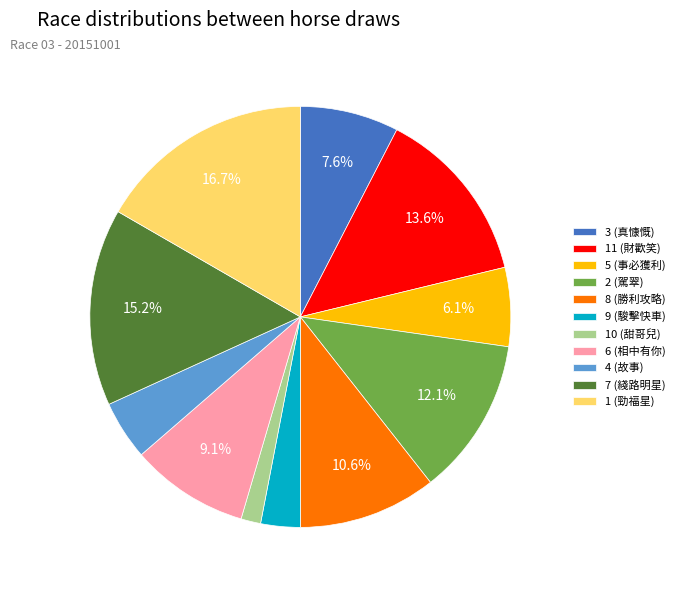

True or false: 3 (真慷慨) accounts for 8% of the total.

True